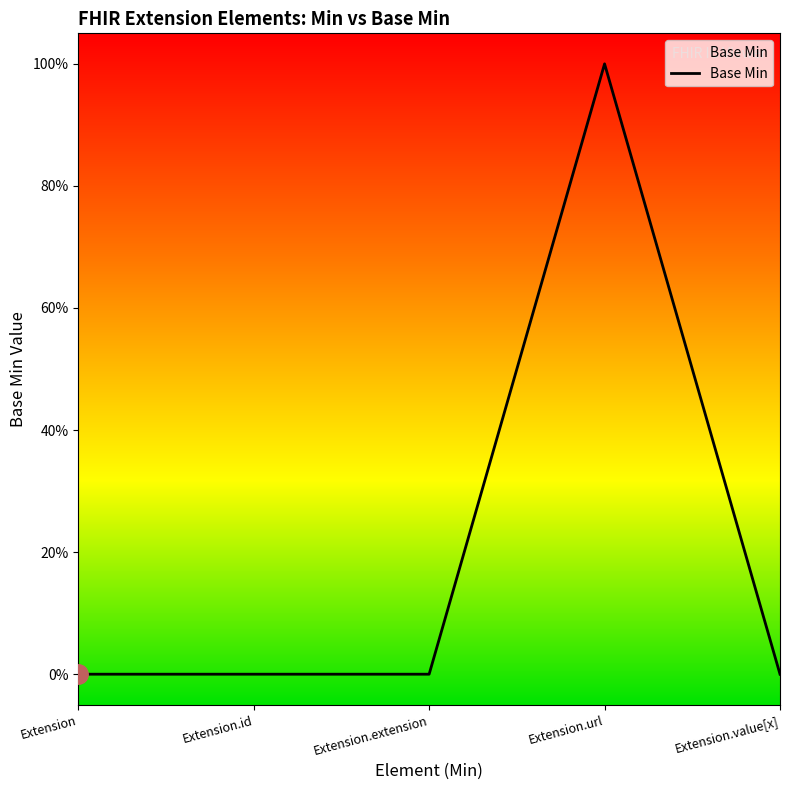

Read the value at Extension.url.

1